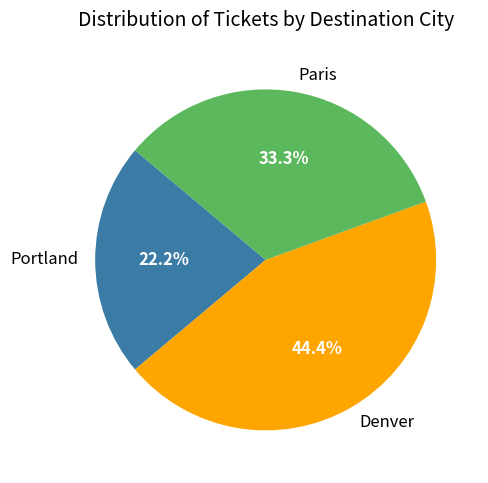

To the nearest percent, what is the average slice percentage?

33%